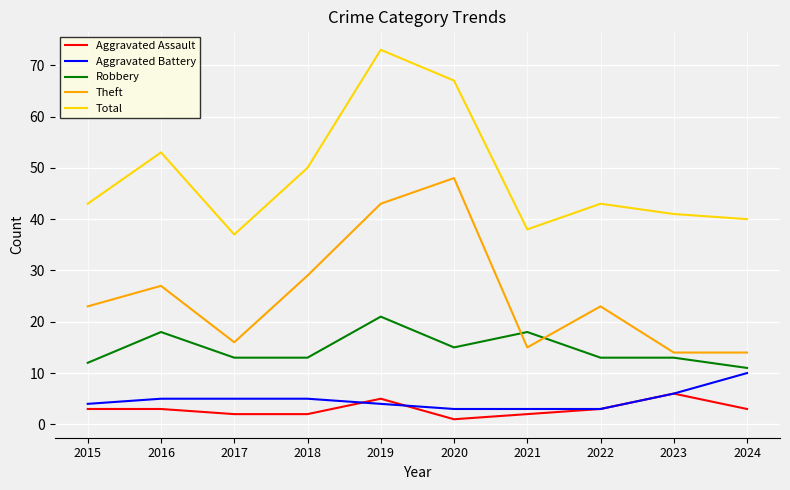

At how many categories does at least one series exceed 66?

2